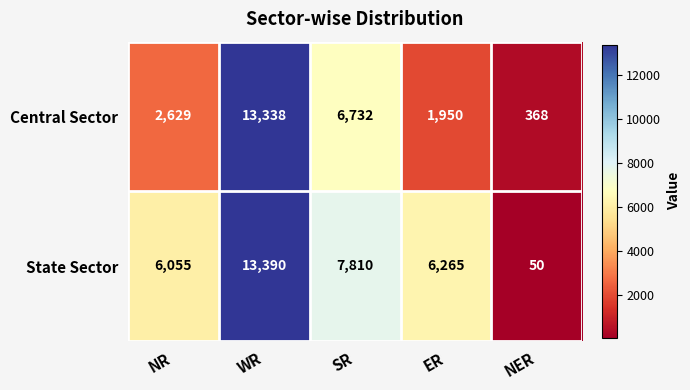

Which series has the largest range (max minus min)?

State Sector